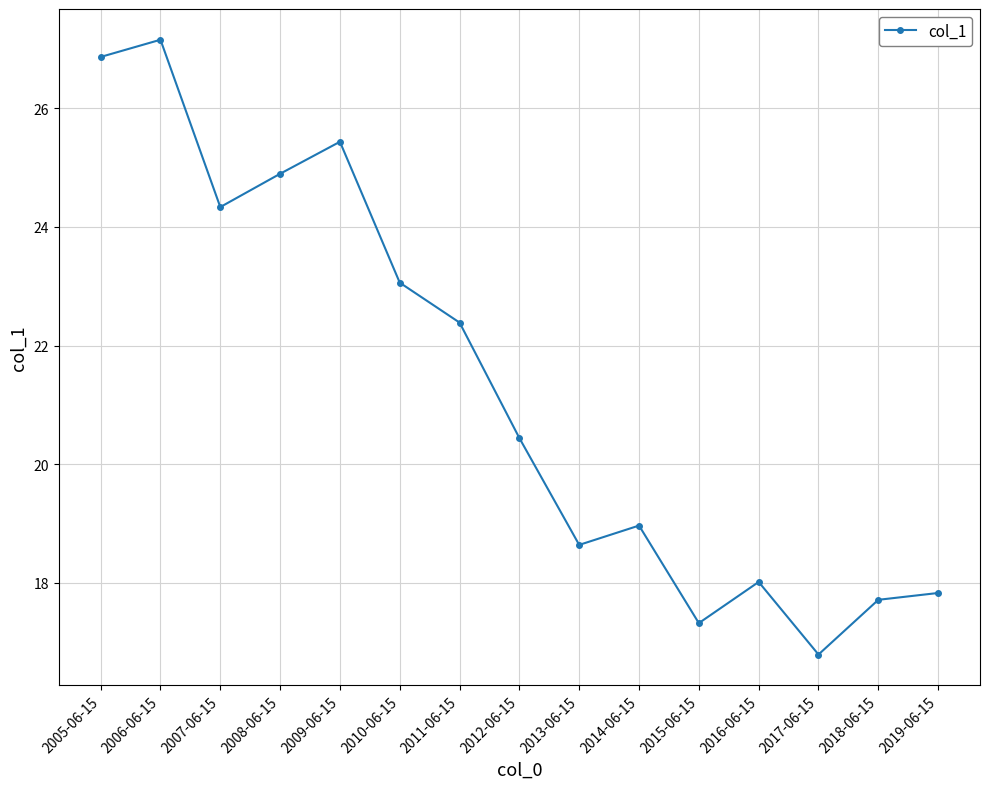

Reading right to left, list all the values displayed in this chart.

2019-06-15=17.8	2018-06-15=17.7	2017-06-15=16.8	2016-06-15=18.0	2015-06-15=17.3	2014-06-15=19.0	2013-06-15=18.6	2012-06-15=20.4	2011-06-15=22.4	2010-06-15=23.1	2009-06-15=25.4	2008-06-15=24.9	2007-06-15=24.3	2006-06-15=27.2	2005-06-15=26.9